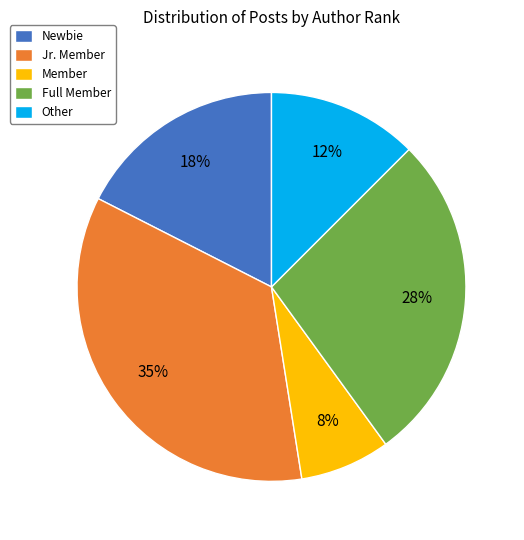

Between Full Member and Newbie, which is larger?

Full Member